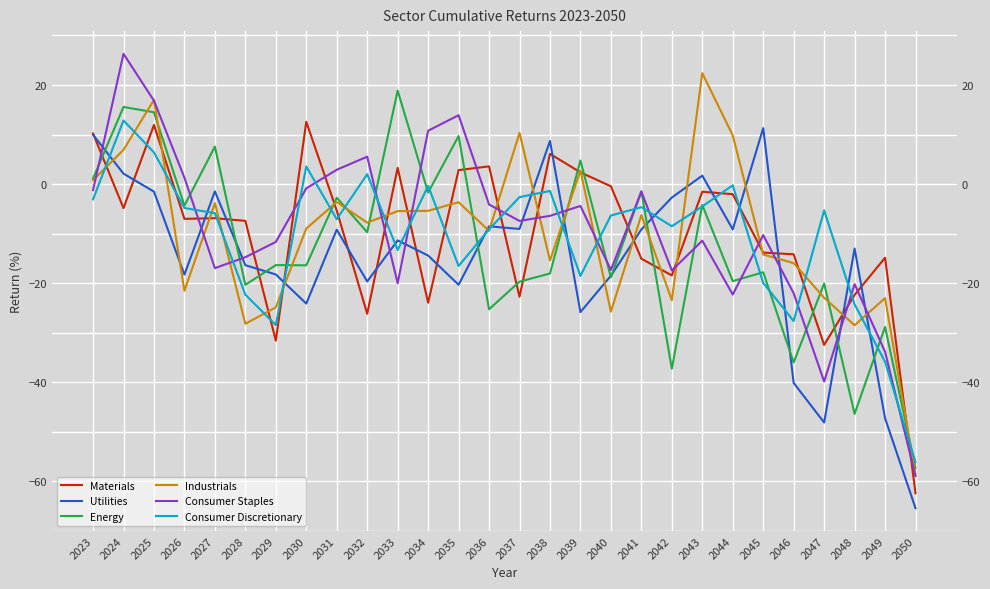

Where does the Consumer Discretionary series first go above -5?

2023